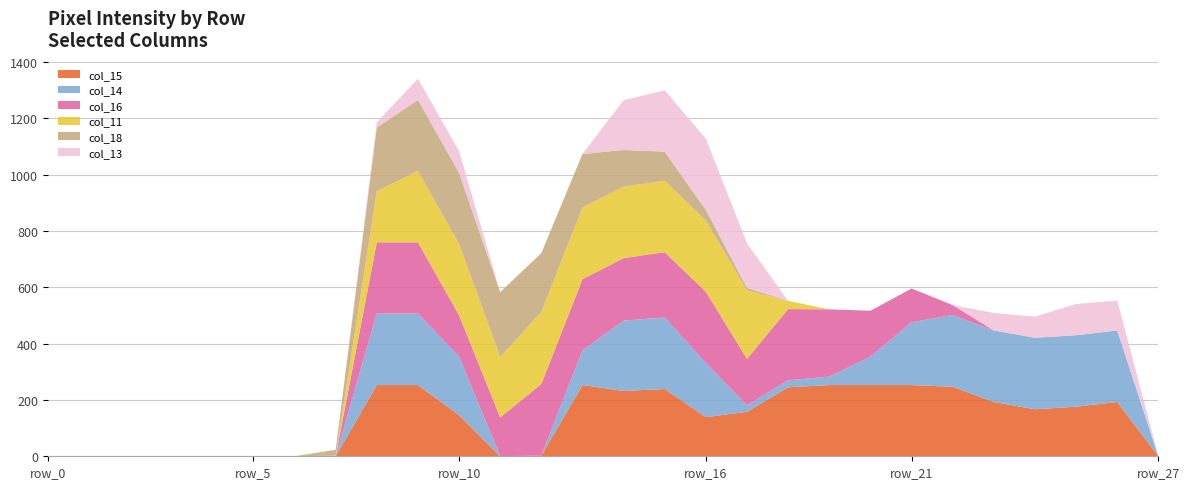

Reading left to right, extract all data points from this chart.

col_15: 0	0	0	0	0	0	0	0	253	253	146	0	3	253	232	239	139	158	245	253	253	253	247	193	167	176	193	0
col_14: 0	0	0	0	0	0	0	0	254	254	208	0	0	123	250	254	192	23	25	30	101	223	255	254	254	254	254	0
col_16: 0	0	0	0	0	0	0	0	253	253	147	138	254	253	222	232	253	165	253	239	163	120	35	0	0	0	0	0
col_11: 0	0	0	0	0	0	0	2	181	253	253	214	255	254	254	253	253	243	29	0	0	0	0	0	0	0	0	0
col_18: 0	0	0	0	0	0	0	21	227	253	253	231	210	191	130	104	38	9	0	0	0	0	0	0	0	0	0	0
col_13: 0	0	0	0	0	0	0	0	18	75	77	0	0	0	177	218	253	158	0	0	0	0	0	62	75	111	106	0